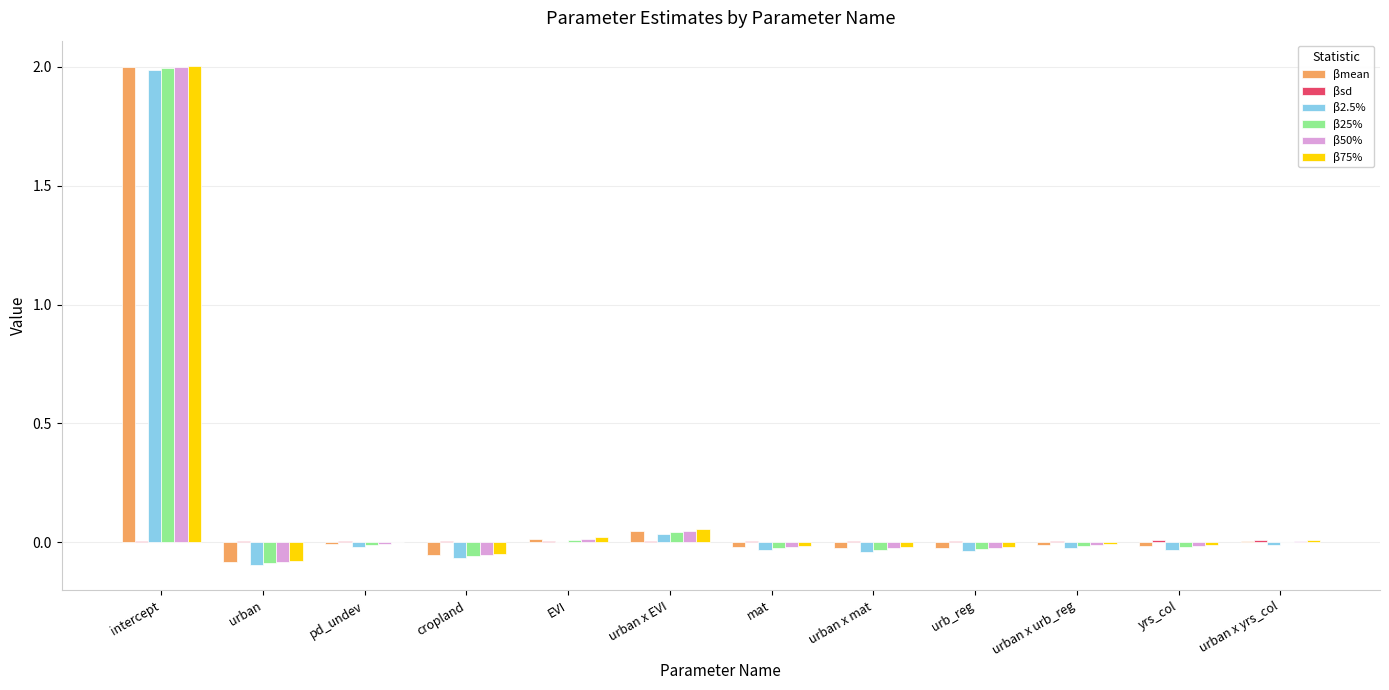

Which category has the highest value across all series?

intercept